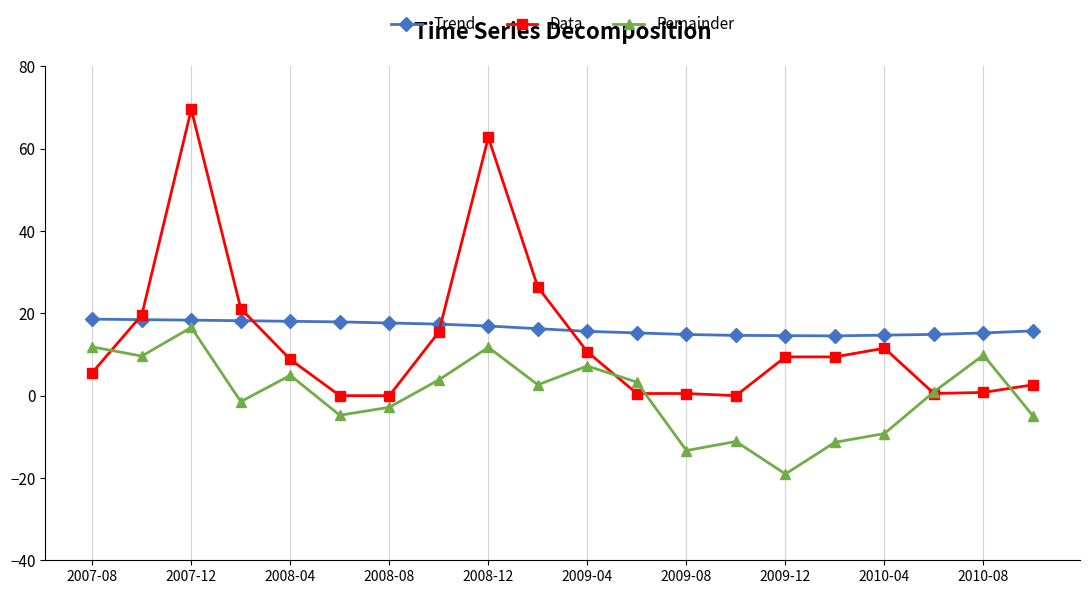

What is the value of the Remainder point at the 8th from the left?

3.8